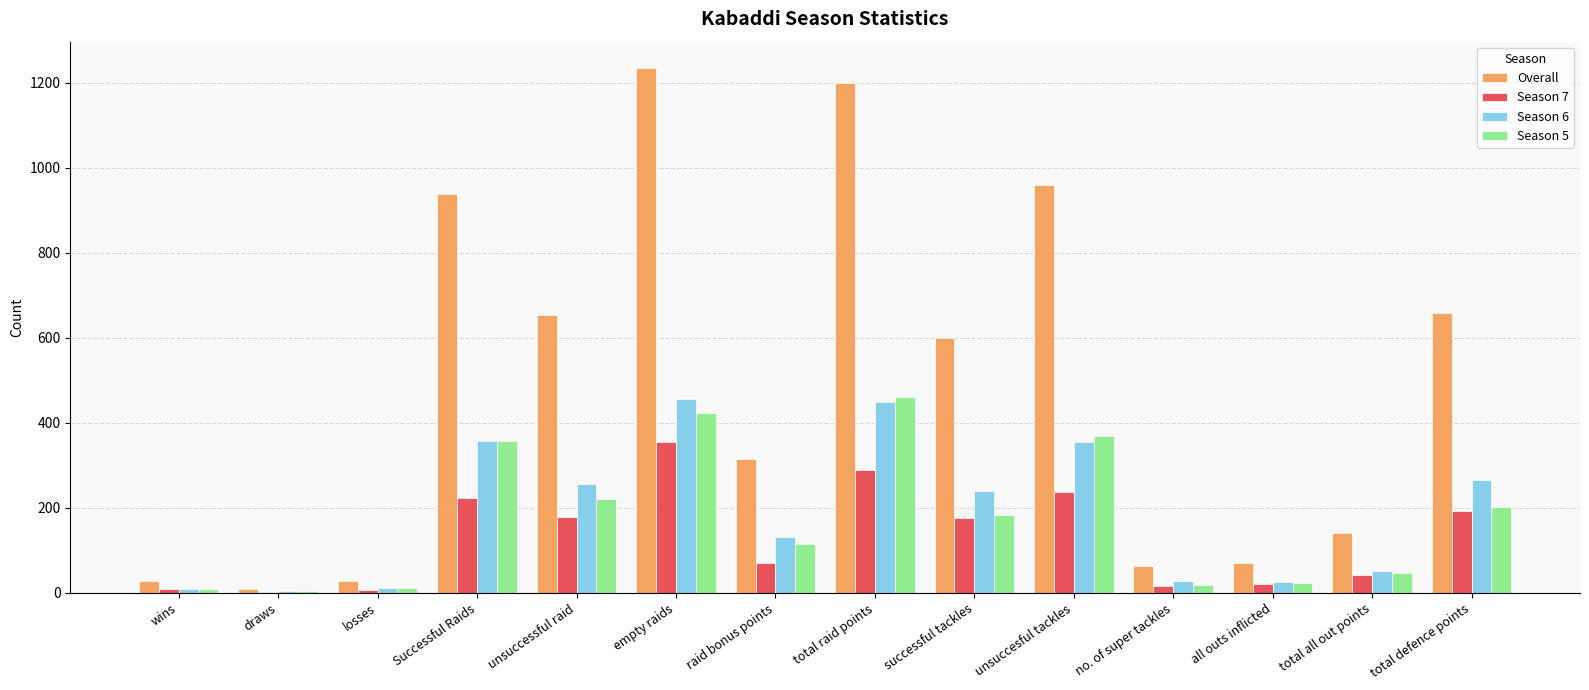

Does the chart contain stacked bars?

No